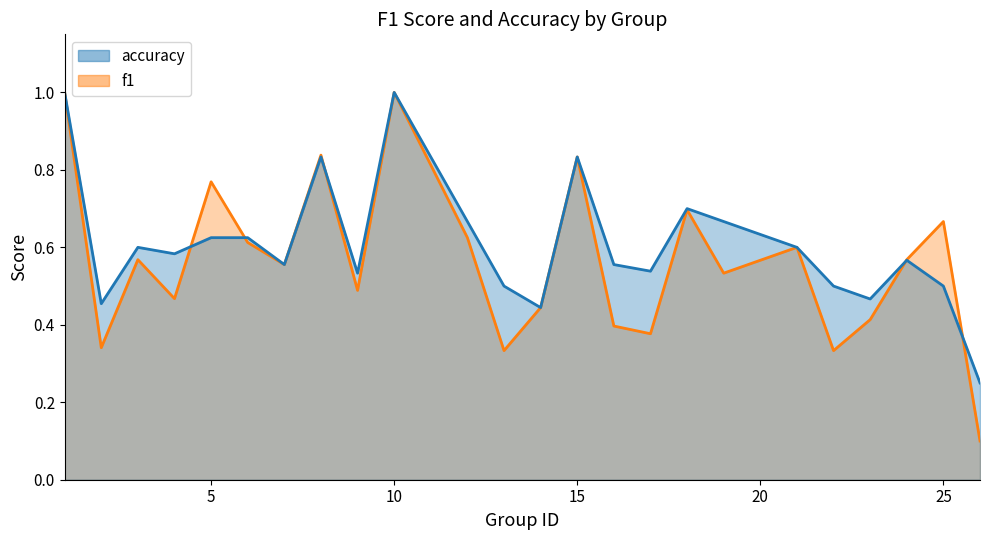

Between 14 and 18, which series saw the biggest shift?

accuracy